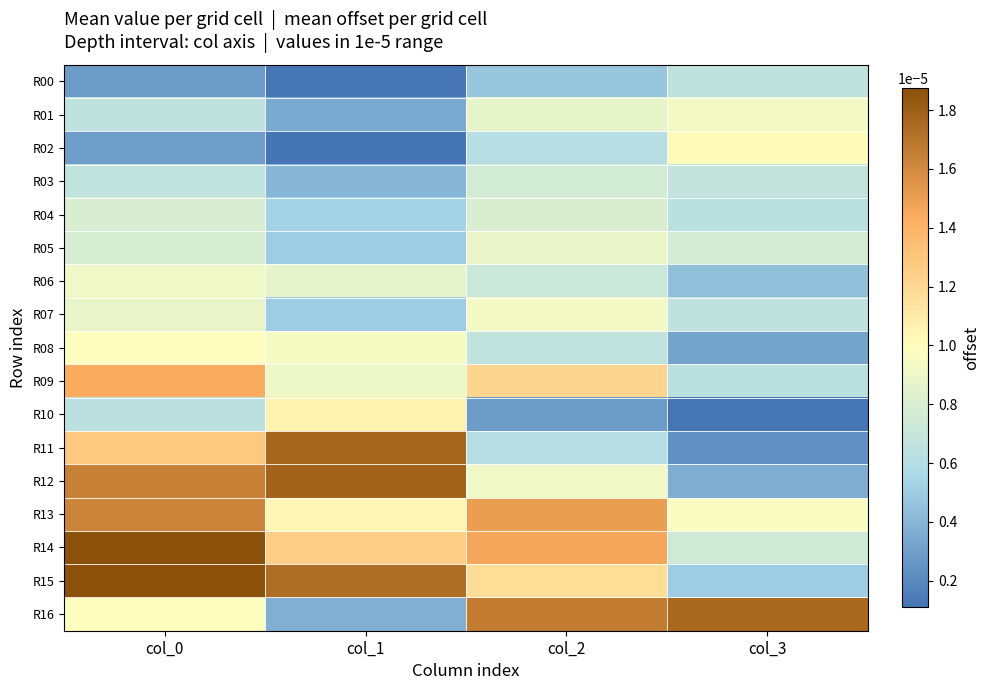

Which label corresponds to the largest value in the chart?

col_0